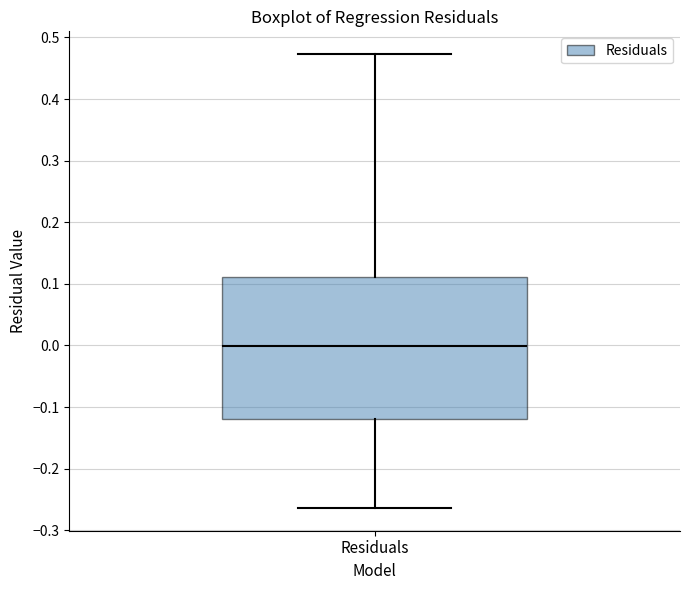

Transcribe this box plot: give where the median line is, the range the box spans, and where the two whiskers end, as read against the y-axis. The values are not printed on the chart, so give them approximately, as read against the axis.

median 0.00, box -0.12 to 0.11, whiskers -0.26 to 0.47